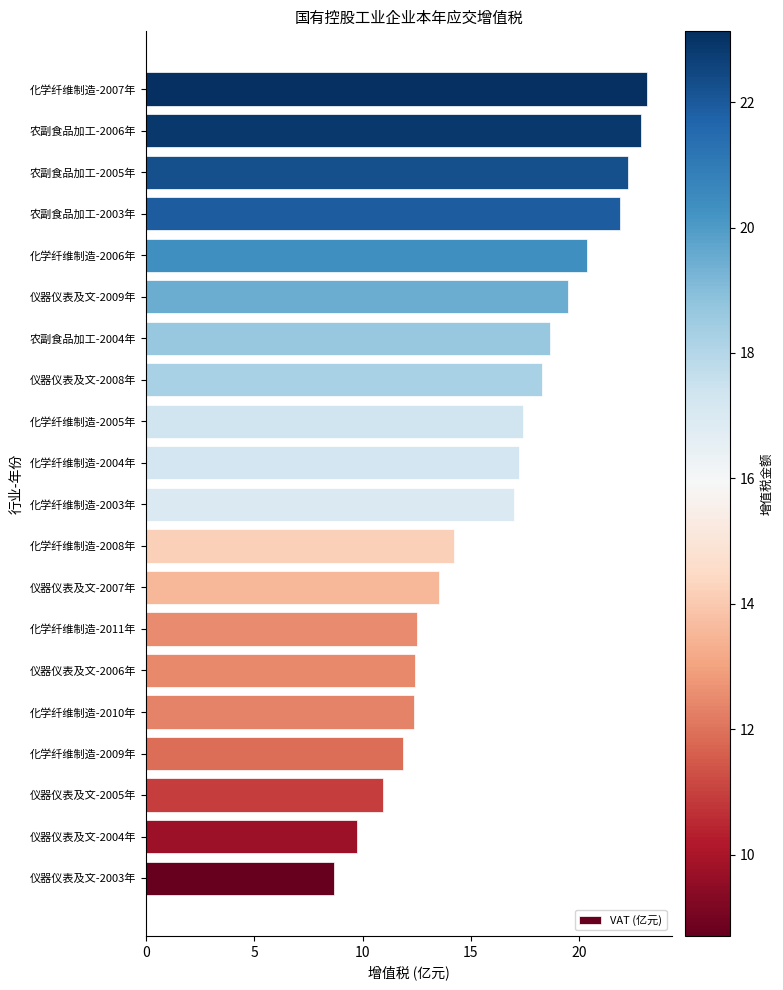

At which label is the value closest to 15?

化学纤维制造-2008年